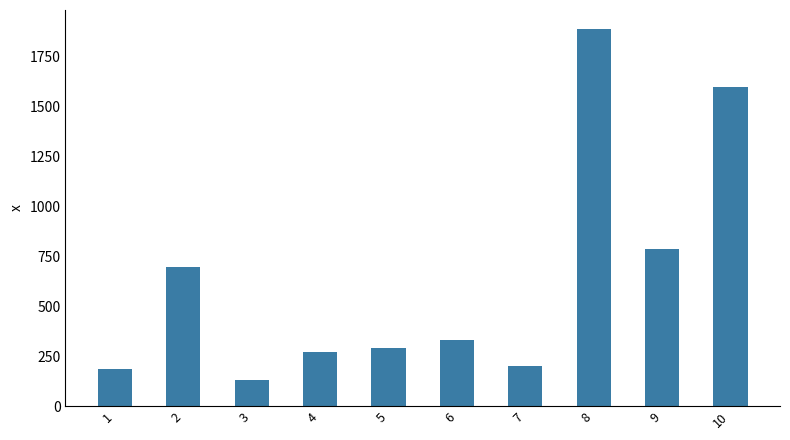

Reading left to right, extract all data points from this chart.

1=186	2=699	3=132	4=272	5=291	6=331	7=199	8=1890	9=788	10=1601